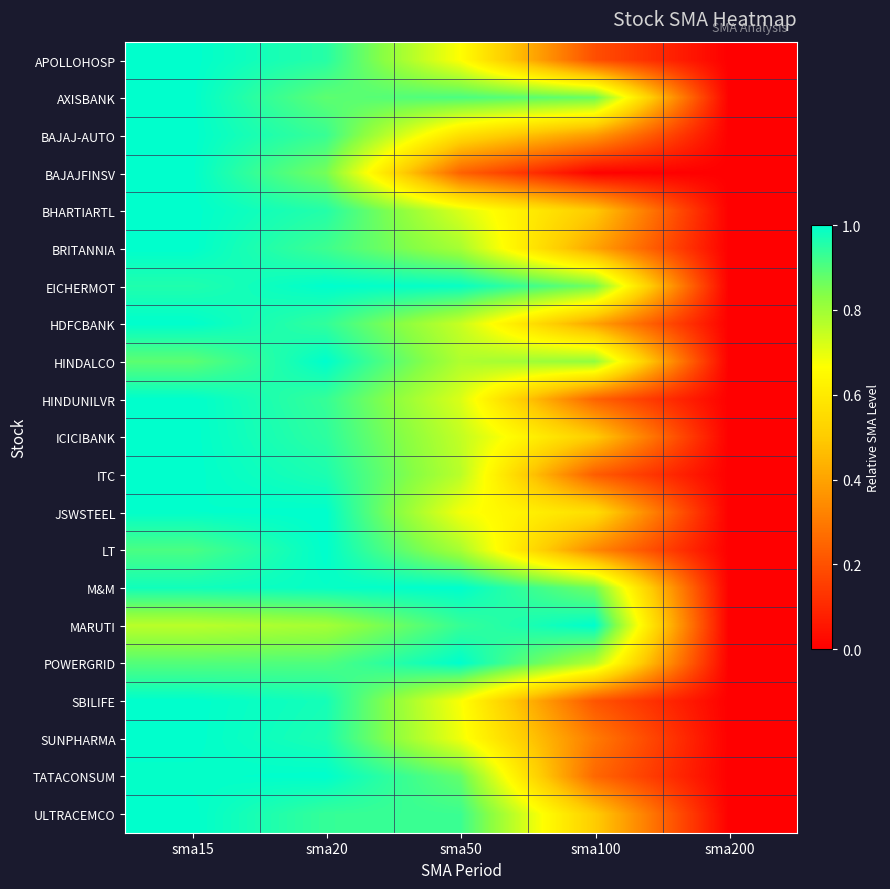

Count the number of data series in this chart.

21